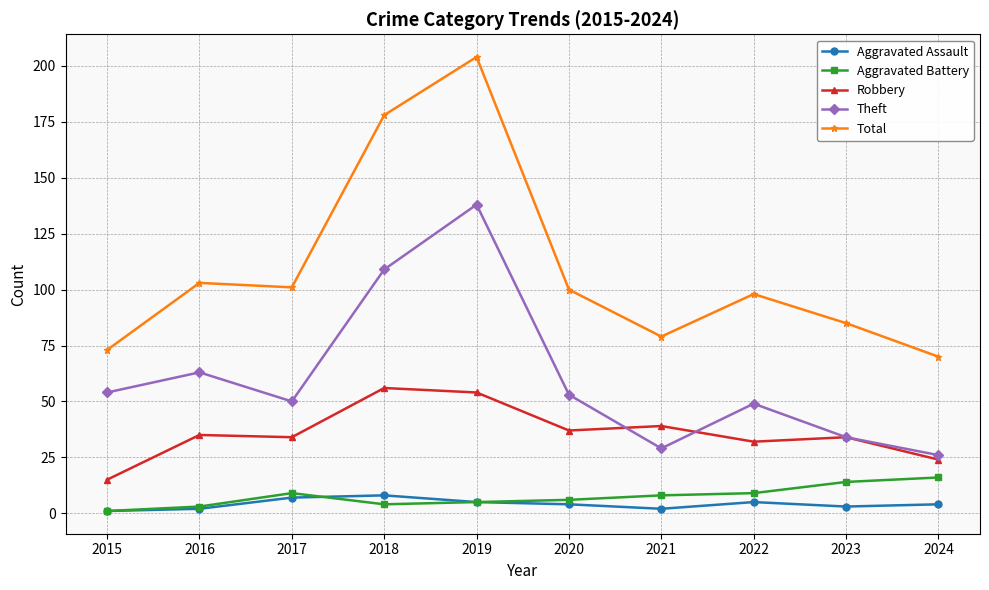

True or false: Aggravated Assault and Robbery intersect in this chart.

False